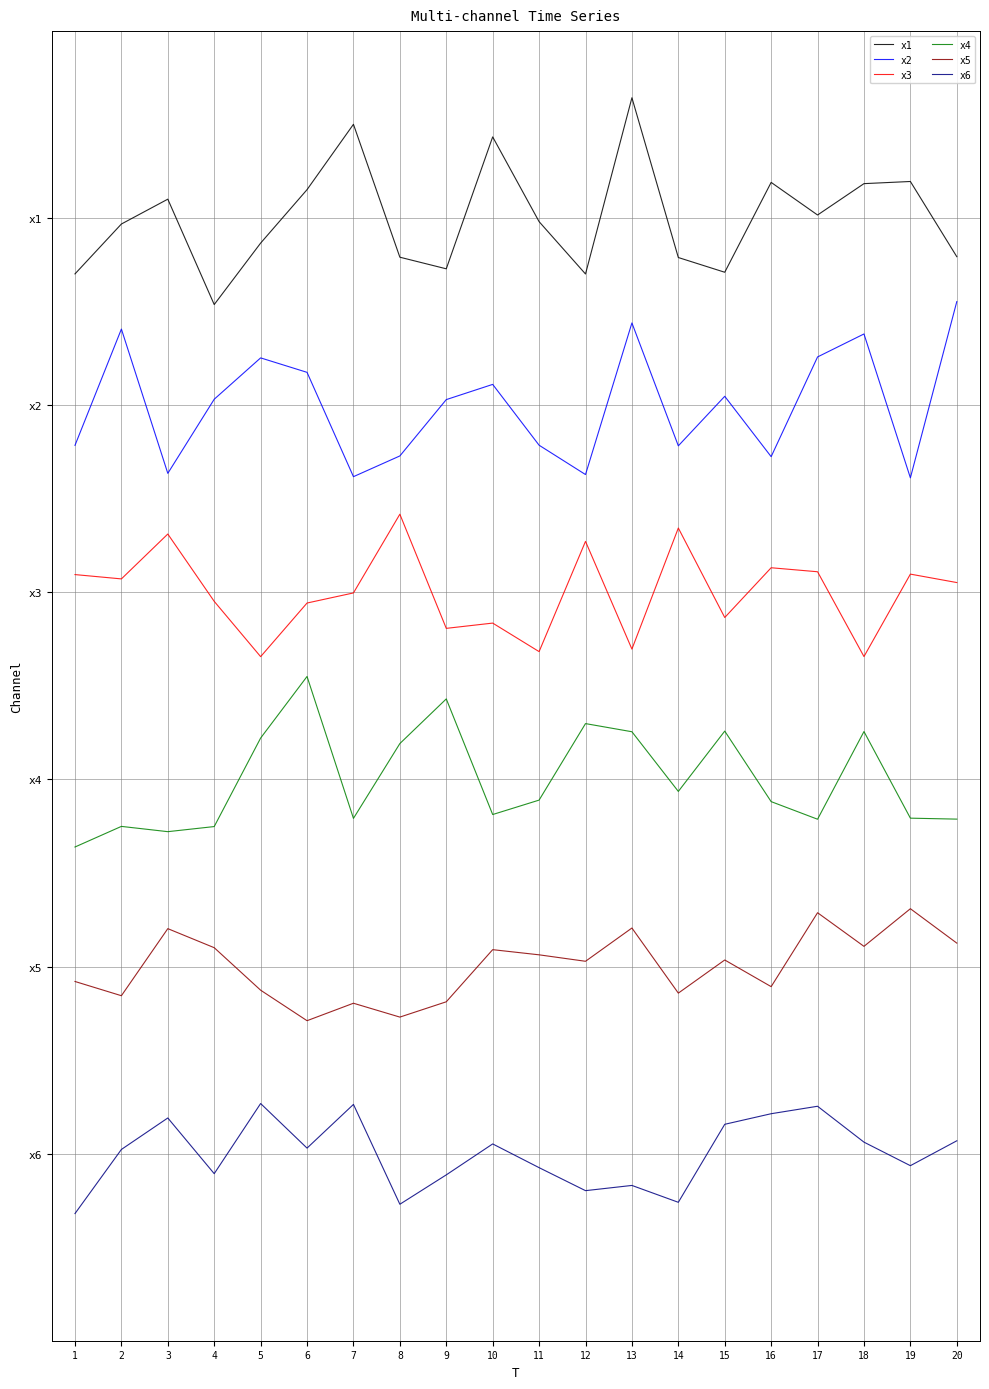

Does the chart have visible grid lines?

Yes